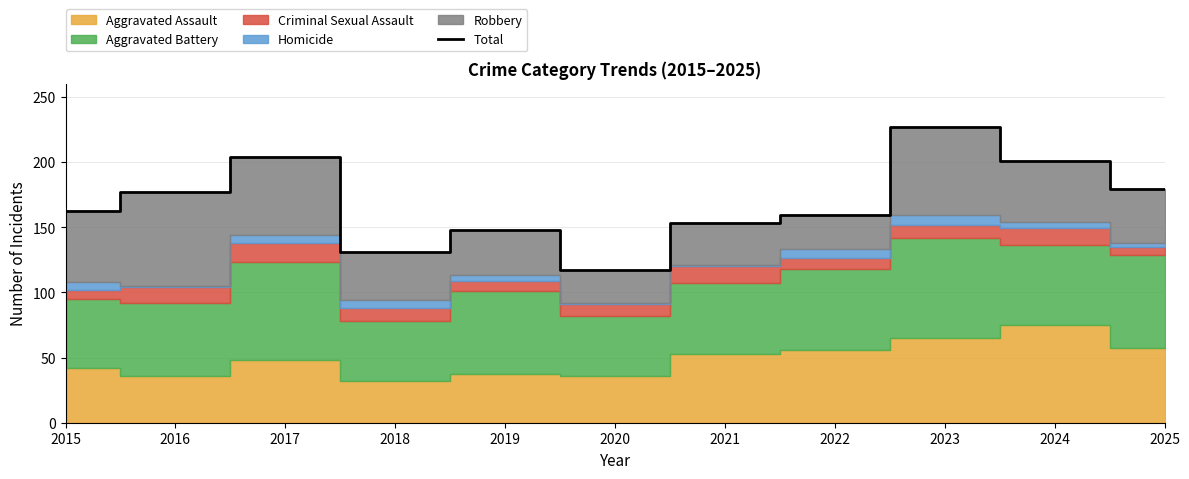

At which category does the chart reach its minimum across all series?

2020